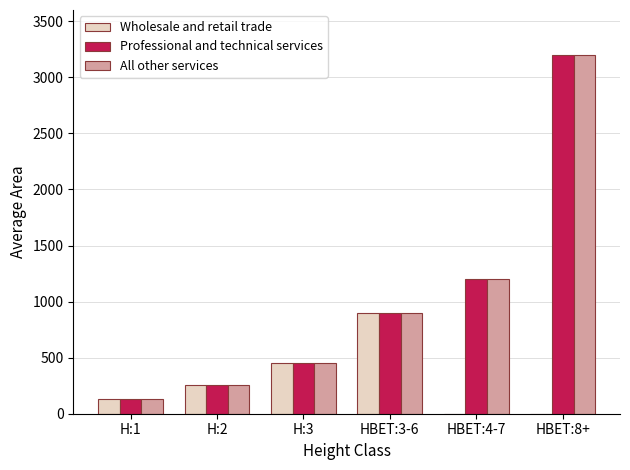

What is the difference between the Wholesale and retail trade values at H:1 and HBET:3-6?

770